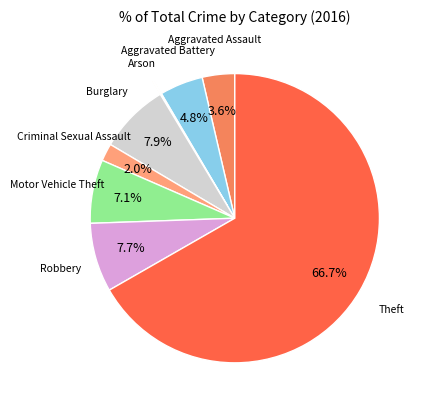

Rank the categories by value from lowest to highest.

Arson, Criminal Sexual Assault, Aggravated Assault, Aggravated Battery, Motor Vehicle Theft, Robbery, Burglary, Theft